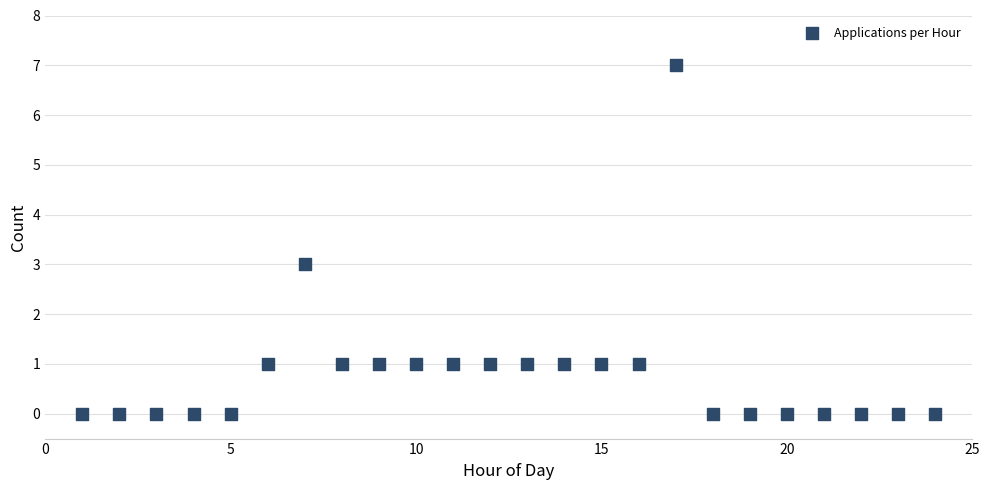

What is the range of X values (max minus min)?

23